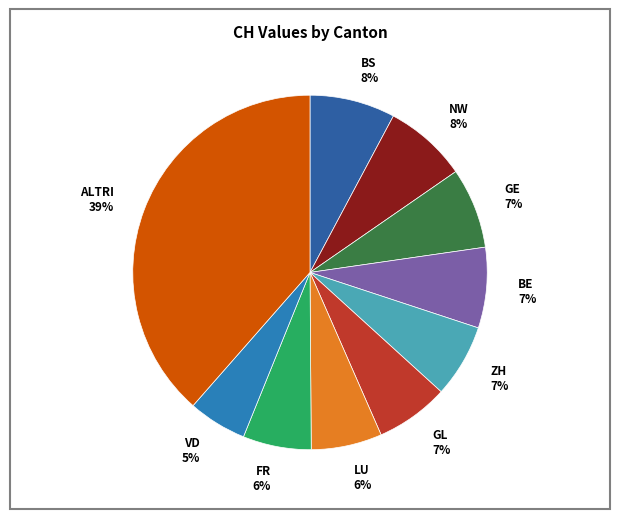

To the nearest percent, what is the average slice percentage?

10%